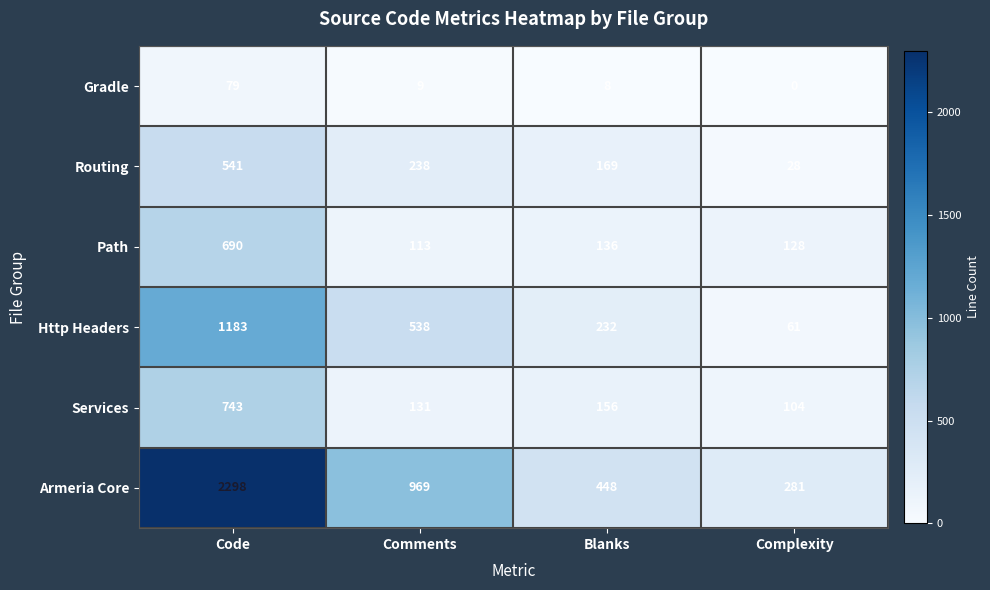

What is the difference between the Routing values at Comments and Complexity?

210